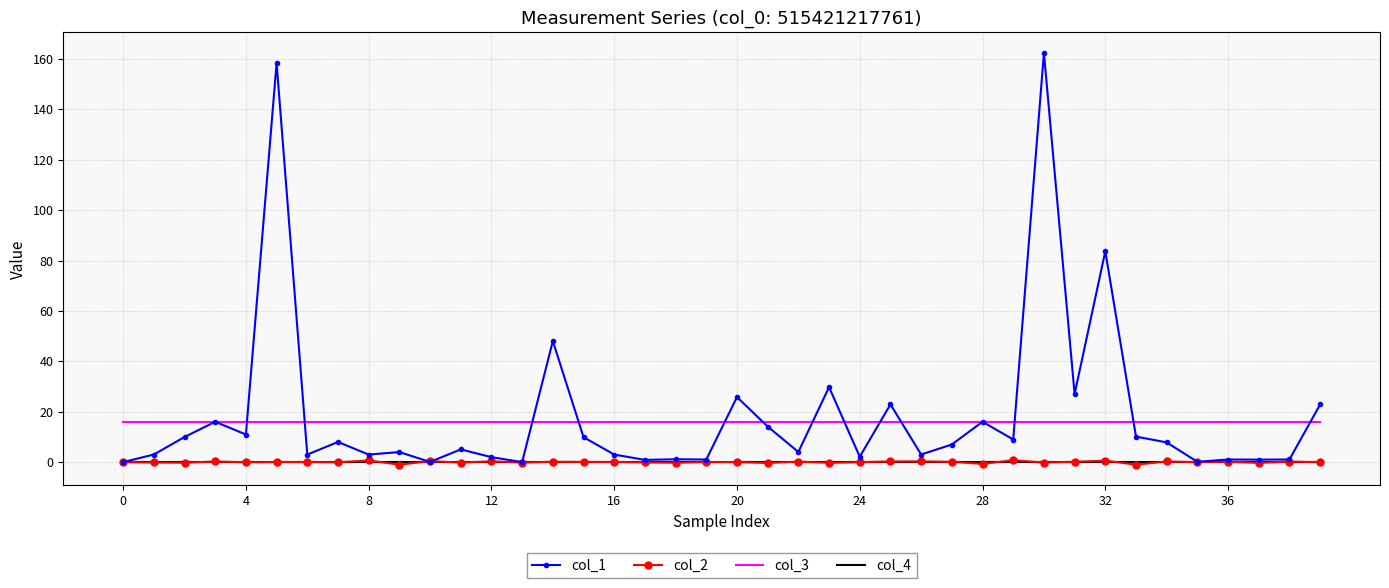

Which series has the widest spread of values?

col_1